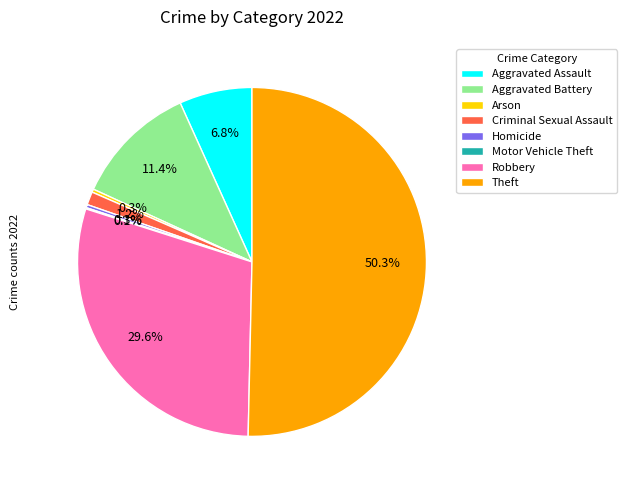

Approximately how many times larger is the value at Aggravated Assault compared to Arson?

23.2